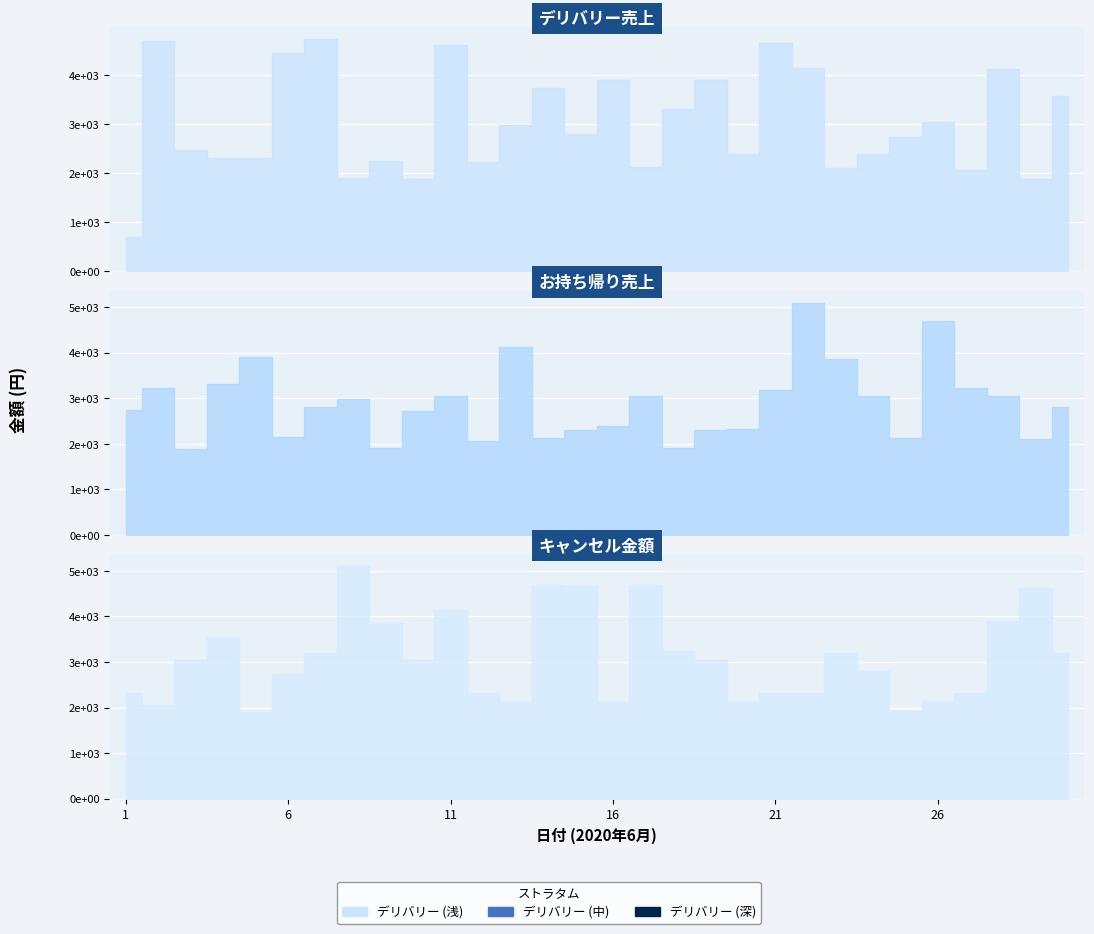

How many distinct data groups are displayed?

3